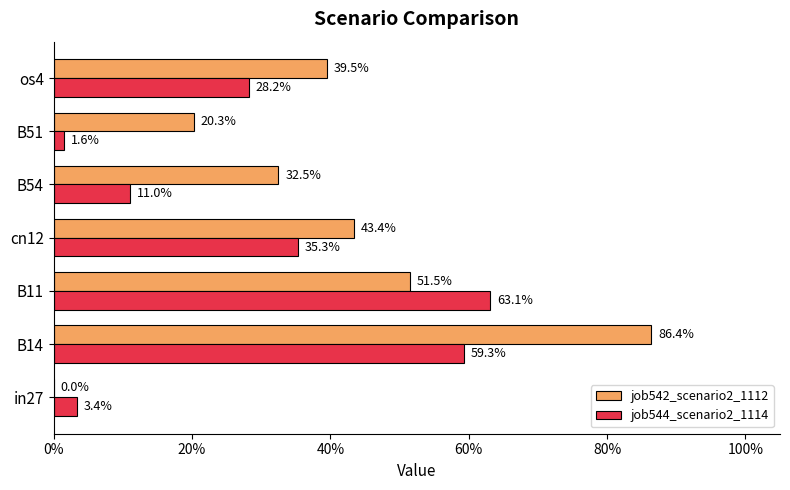

What position from the left is B54?

5